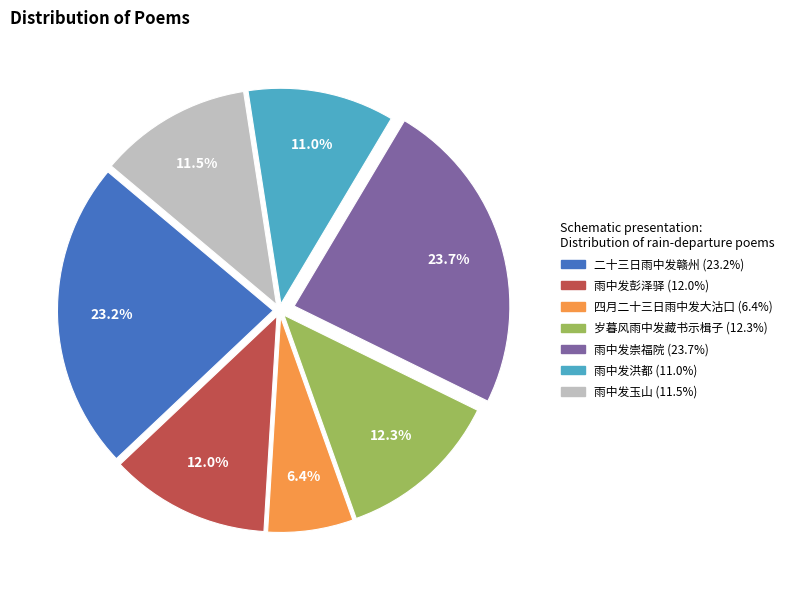

Does any single category account for the majority?

No